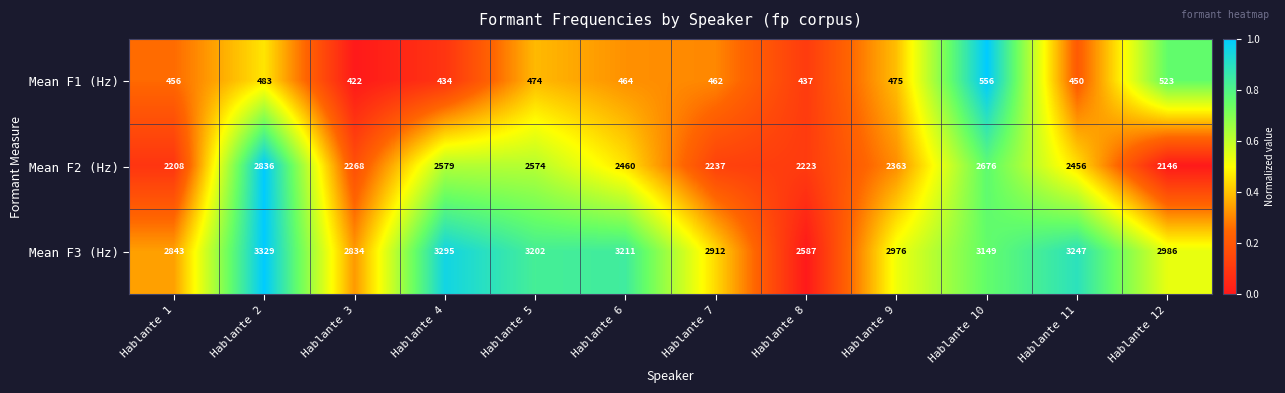

True or false: Mean F1 (Hz) has a value of 456 at Hablante 1.

True